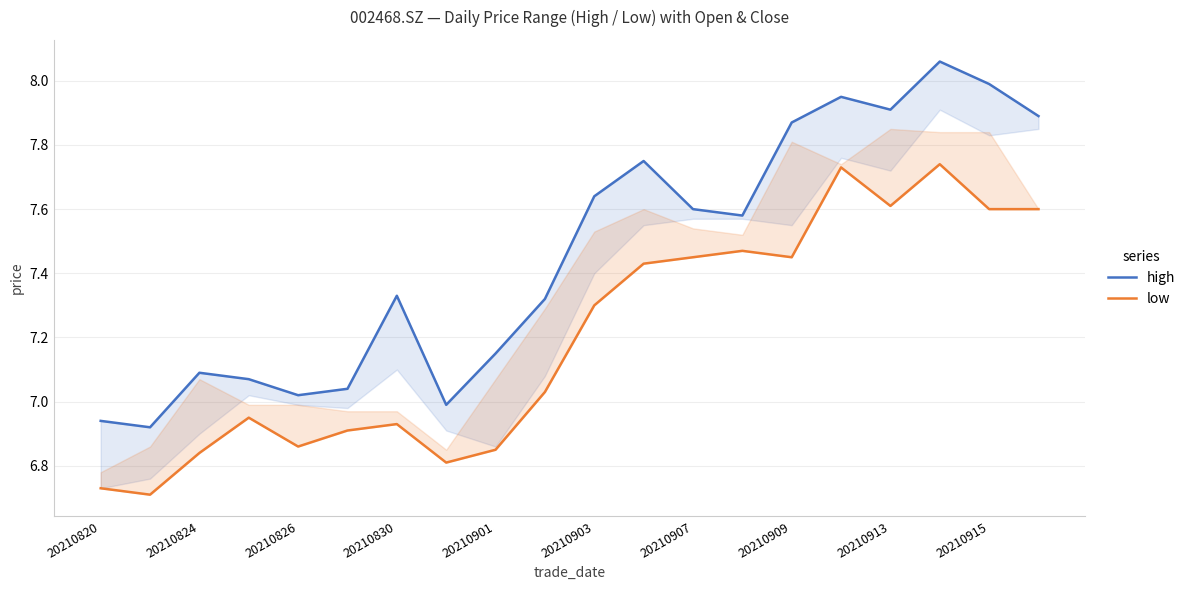

What is the sum of all low values?

144.0